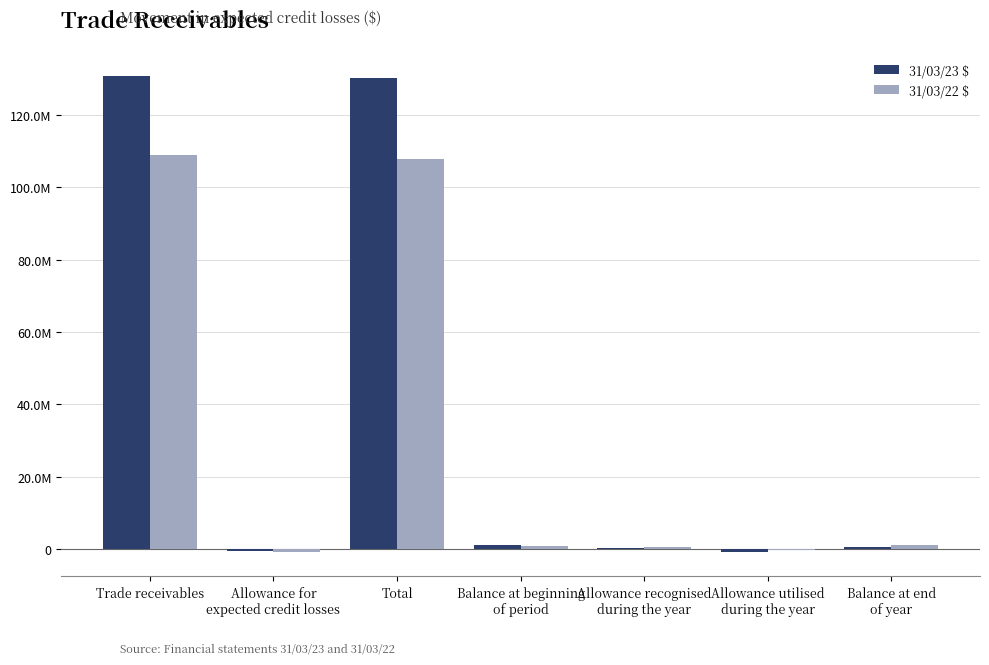

What are all the series names shown in the legend?

31/03/23 $, 31/03/22 $